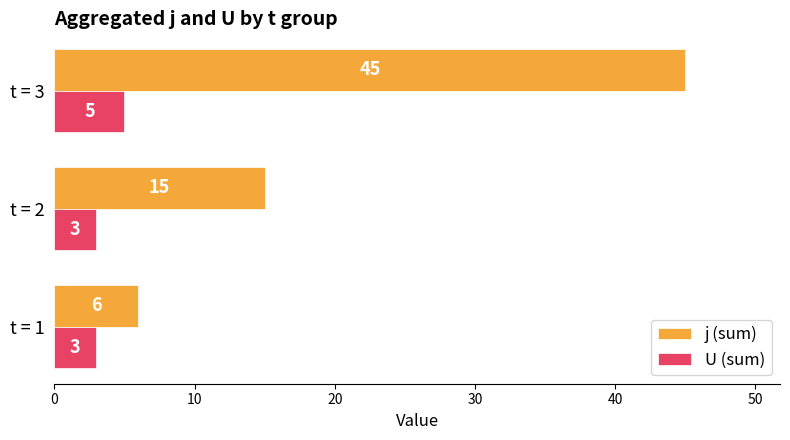

The value of j (sum) at t = 1 is 6. True or false?

True